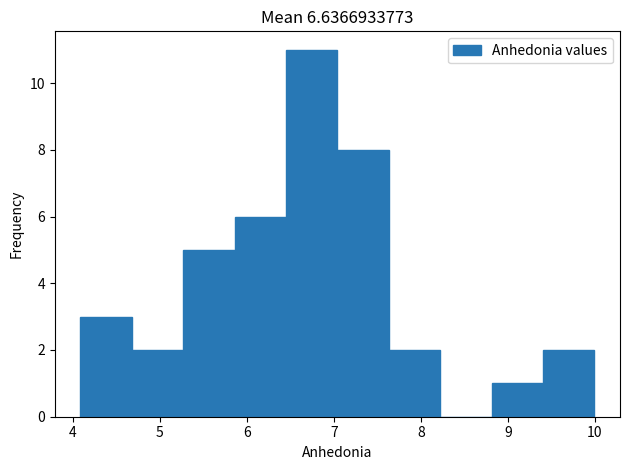

Reading left to right, transcribe this chart: for each bar, give the range it covers on the x-axis and its height. Neither the bar edges nor the heights are printed on the chart, so give them approximately, as read against the axes.

4.1 to 4.7: 3
4.7 to 5.3: 2
5.3 to 5.9: 5
5.9 to 6.5: 6
6.5 to 7.0: 11
7.0 to 7.6: 8
7.6 to 8.2: 2
8.2 to 8.8: 0
8.8 to 9.4: 1
9.4 to 10.0: 2